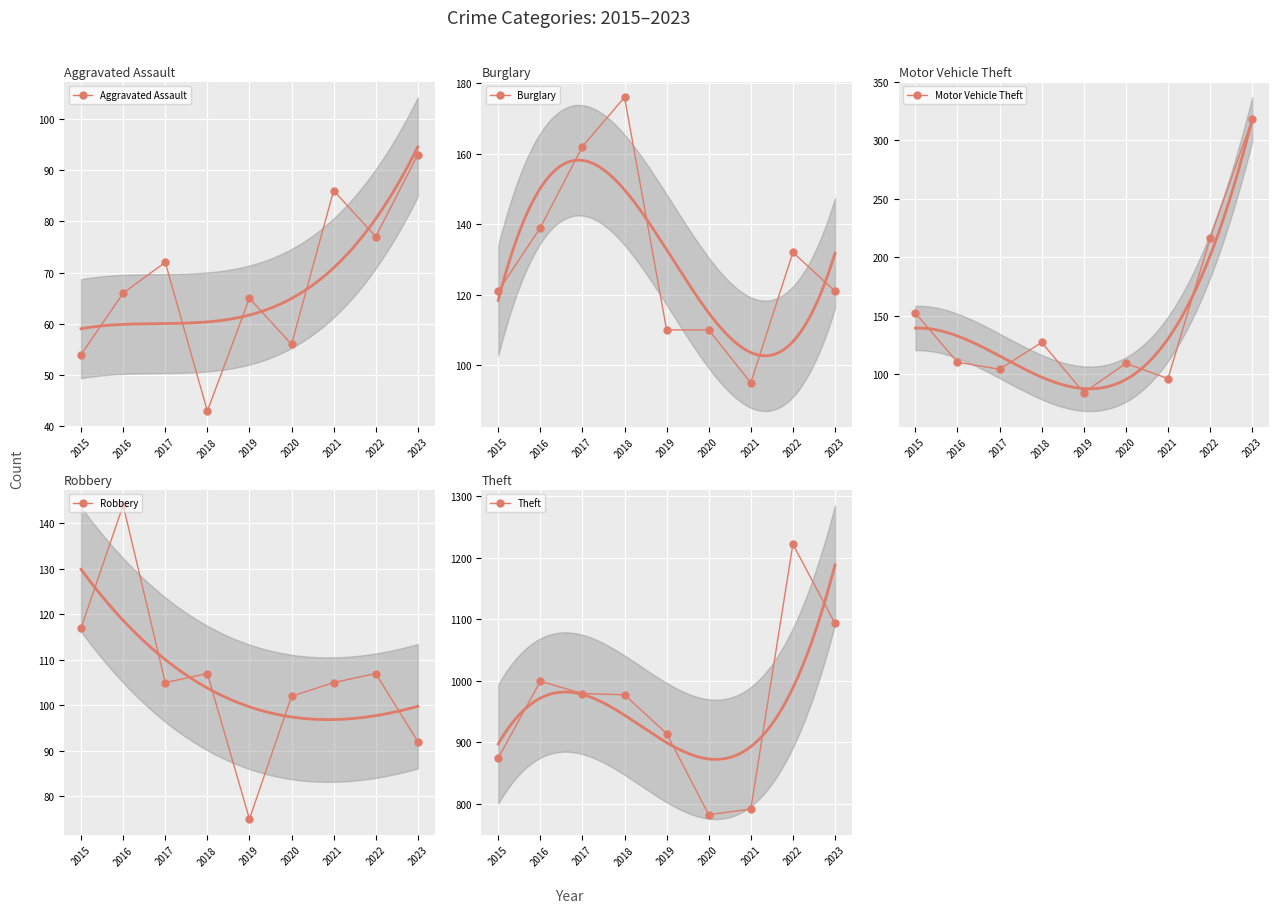

Which category has the lowest value in the Aggravated Assault series?

2018